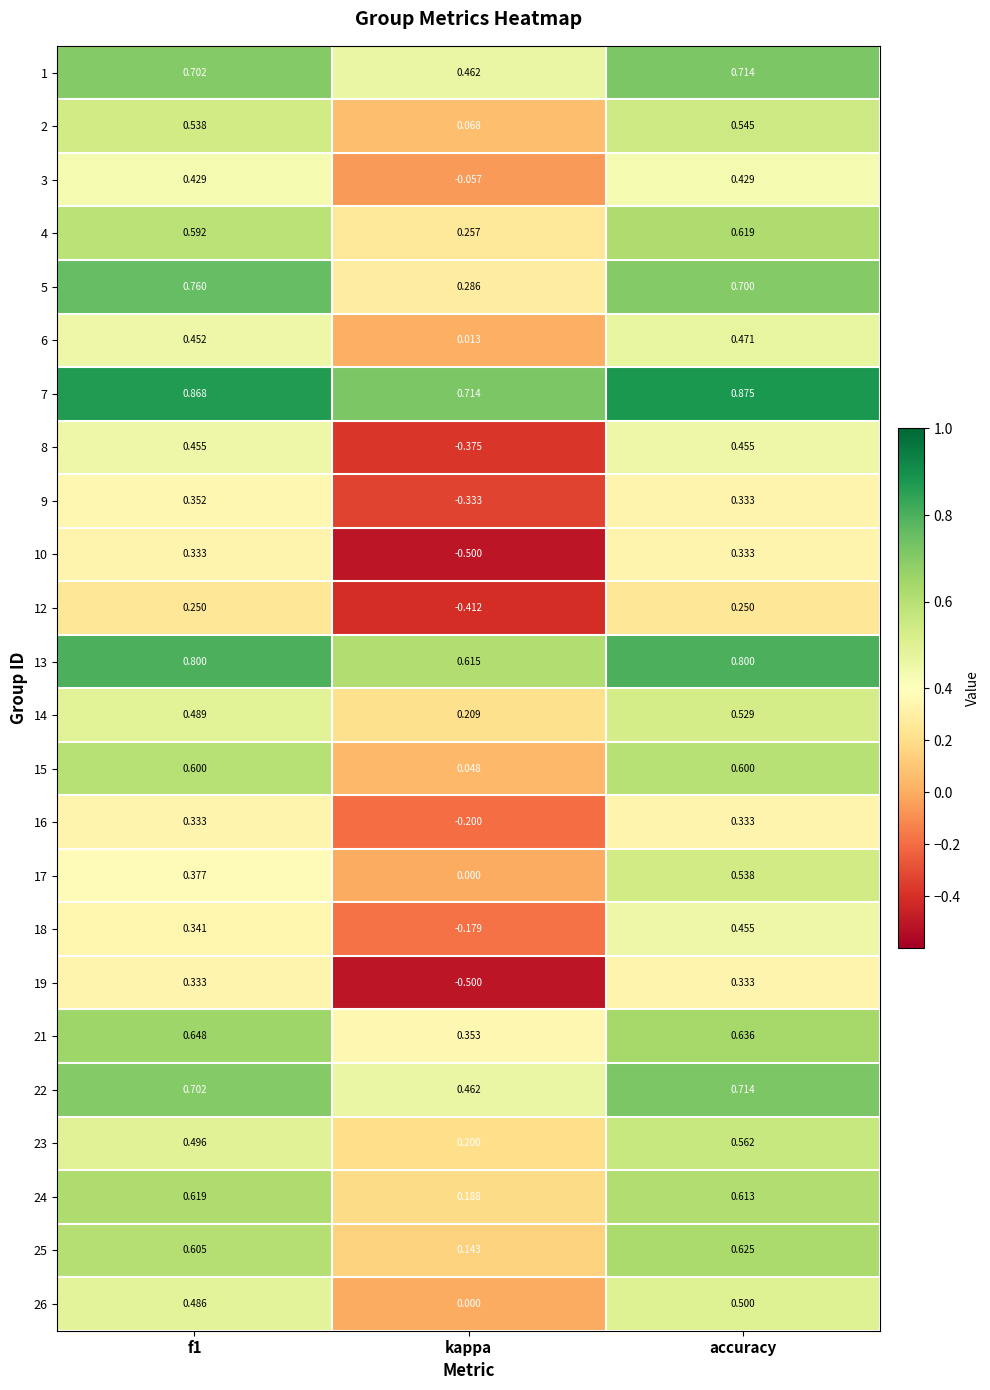

At which category does the chart reach its minimum across all series?

kappa